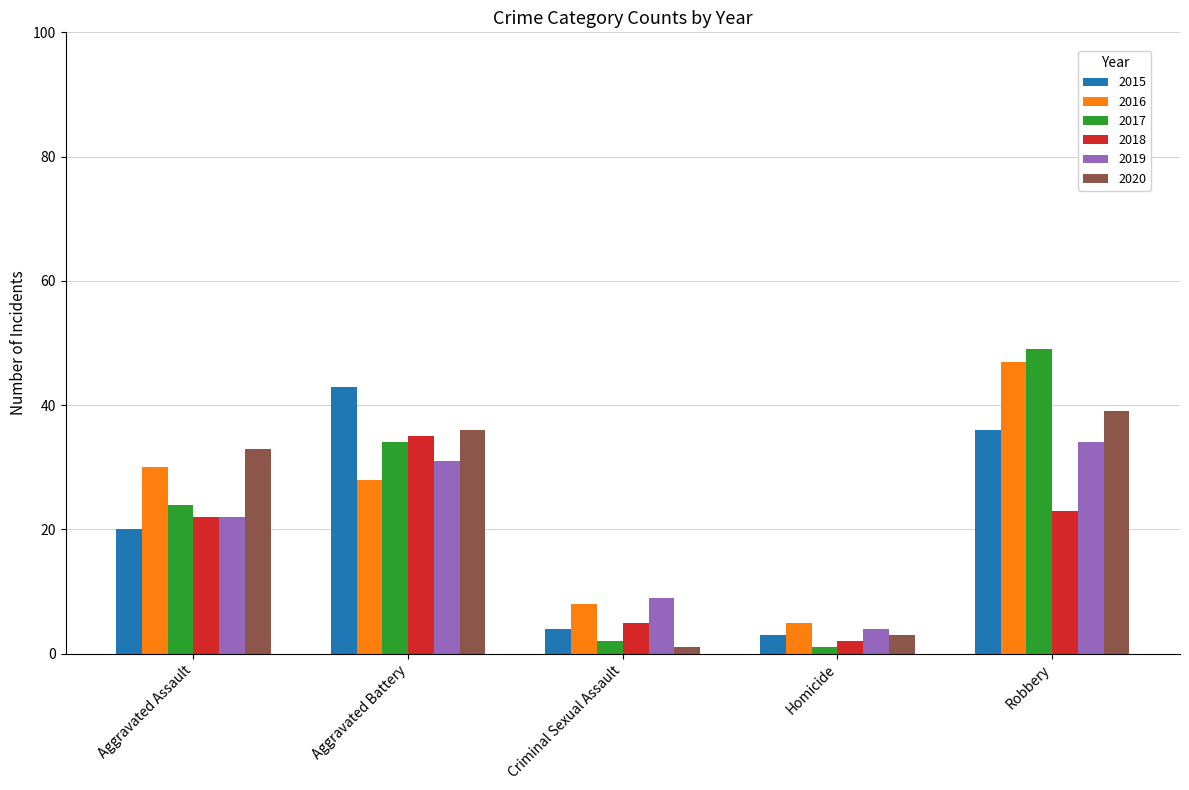

Which series changed the most between Aggravated Battery and Criminal Sexual Assault?

2015